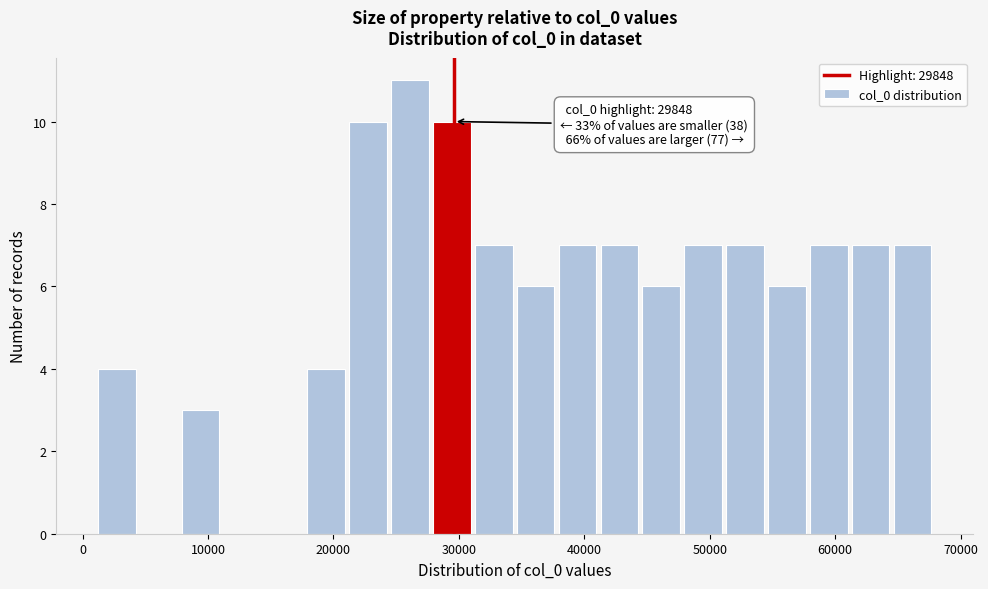

Around what value on the x-axis is the tallest bar? Give the approximate position of its centre, as read against the axis.

26000